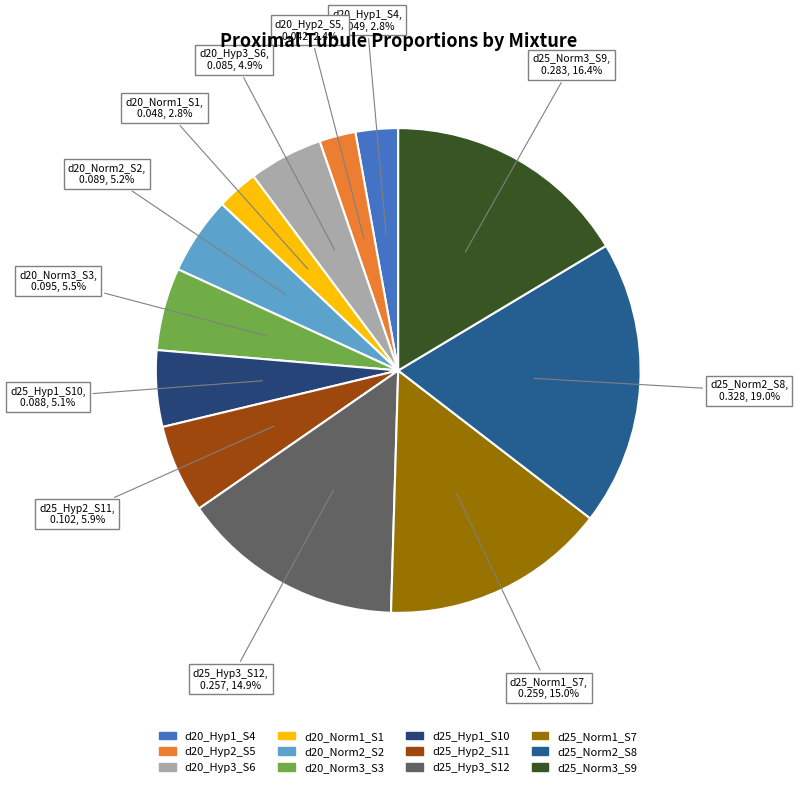

How many segments does this pie chart have?

12